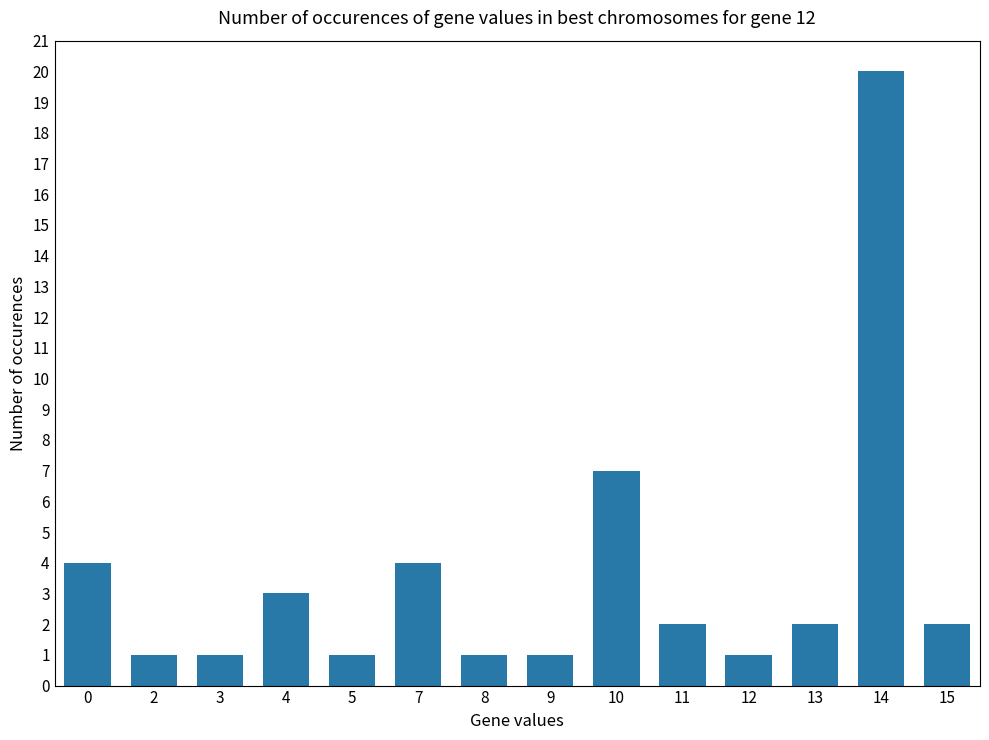

Between 10 and 14, which is larger?

14